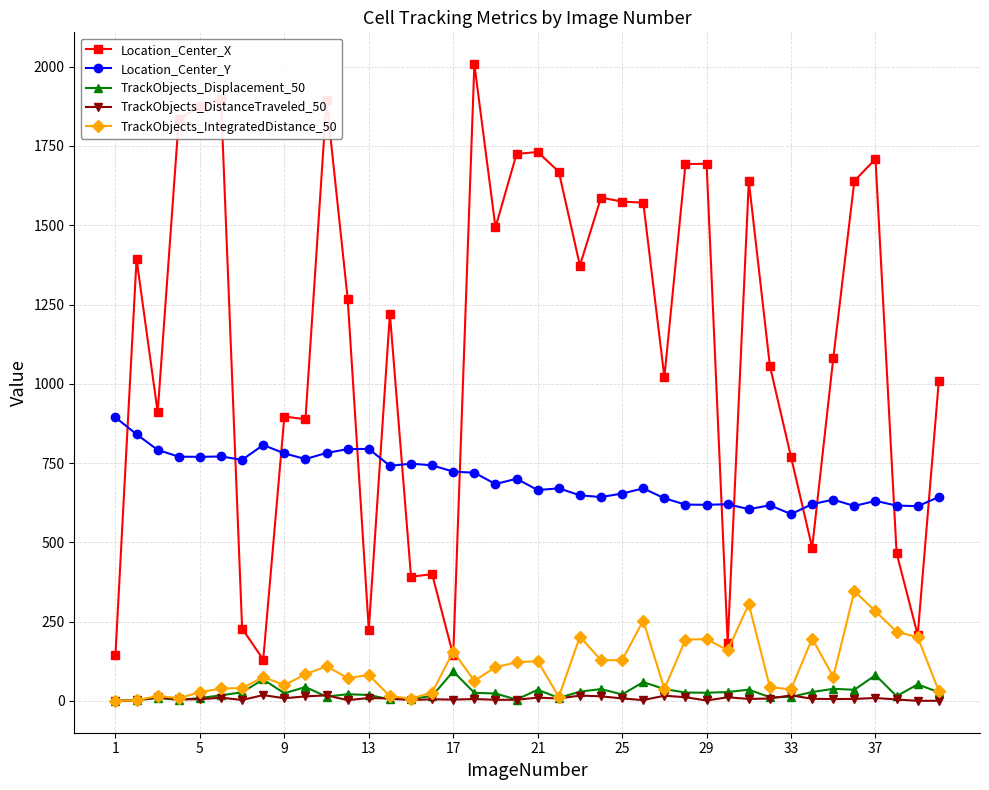

What is the difference between the maximum and minimum values in the Location_Center_X series?

1877.8